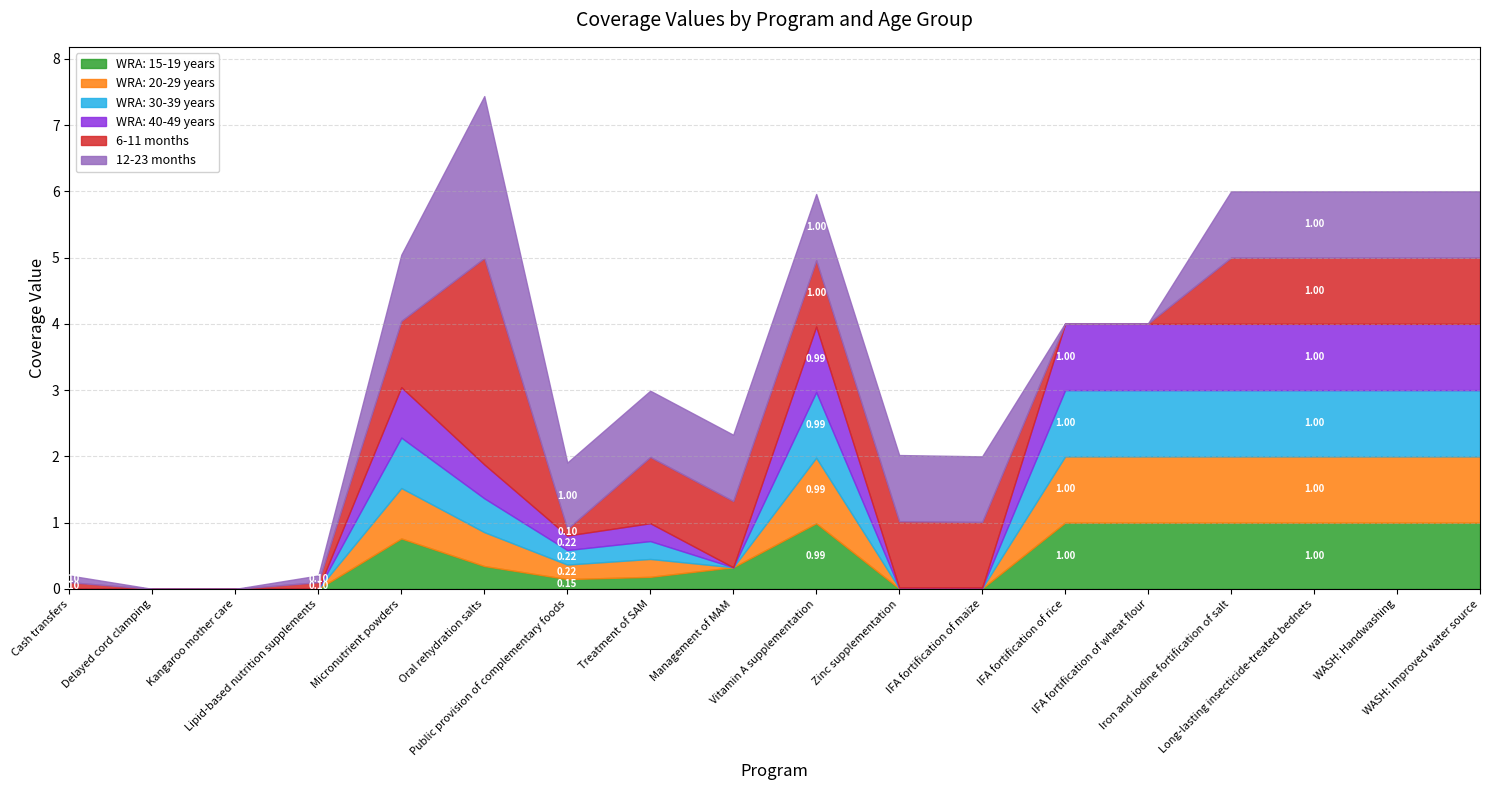

How many intersections are there between 12-23 months and WRA: 15-19 years?

1